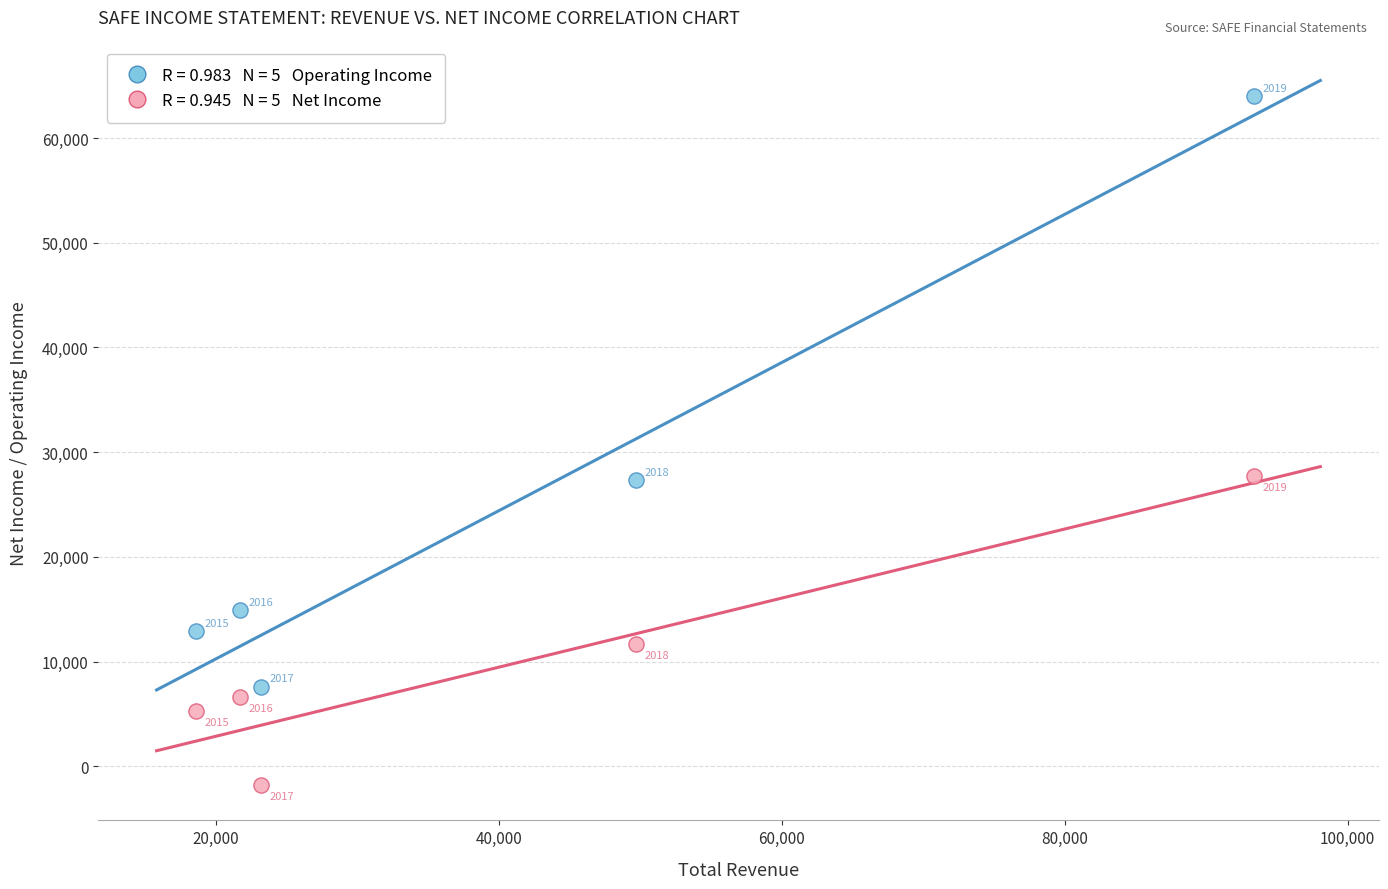

Across all data points, what is the average Y value?

17620